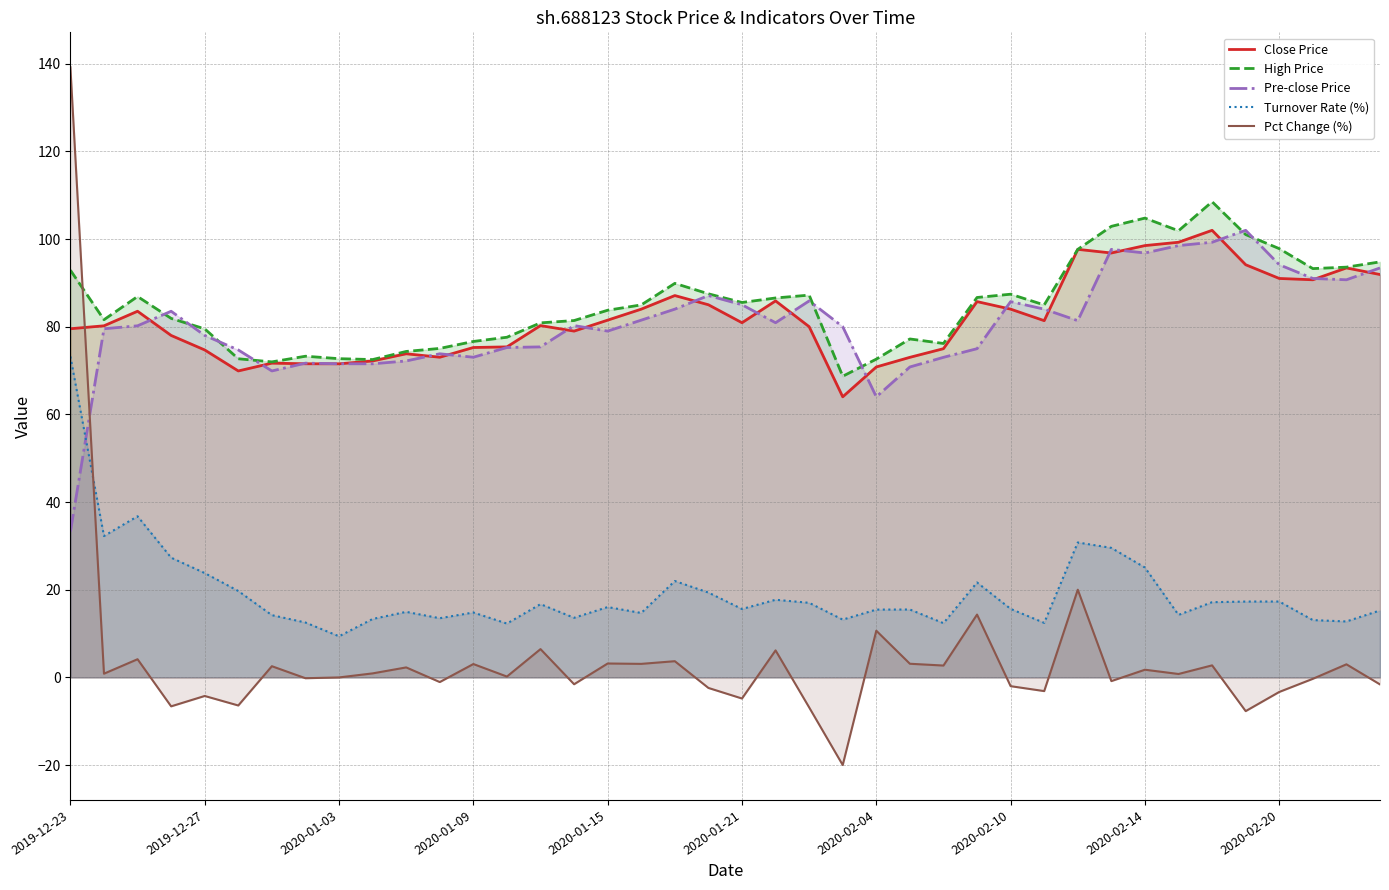

Reading left to right, what are all the values shown in this chart?

Close Price: 79.5	80.2	83.5	78.0	74.7	69.9	71.7	71.5	71.5	72.2	73.8	73.0	75.2	75.4	80.2	79.0	81.5	84.0	87.1	85.0	80.9	85.9	80.0	64.0	70.8	73.0	75.0	85.7	84.0	81.4	97.6	96.8	98.5	99.3	102.0	94.1	91.0	90.7	93.4	91.9
High Price: 92.9	81.6	86.9	81.9	79.5	72.7	72.0	73.3	72.7	72.5	74.3	75.0	76.6	77.6	80.9	81.4	83.8	85.0	89.9	87.5	85.5	86.5	87.2	68.7	72.6	77.2	76.2	86.7	87.4	85.0	97.6	102.9	104.8	101.9	108.5	101.0	97.8	93.2	93.6	94.8
Pre-close Price: 33.2	79.5	80.2	83.5	78.0	74.7	69.9	71.7	71.5	71.5	72.2	73.8	73.0	75.2	75.4	80.2	79.0	81.5	84.0	87.1	85.0	80.9	85.9	80.0	64.0	70.8	73.0	75.0	85.7	84.0	81.4	97.6	96.8	98.5	99.3	102.0	94.1	91.0	90.7	93.4
Turnover Rate (%): 73.2	32.2	36.8	27.3	23.8	19.7	14.2	12.5	9.4	13.3	14.9	13.5	14.8	12.3	16.7	13.6	16.0	14.7	22.0	19.3	15.6	17.7	17.0	13.2	15.5	15.5	12.4	21.6	15.6	12.4	30.8	29.5	25.1	14.2	17.2	17.3	17.3	13.1	12.8	15.3
Pct Change (%): 139.2	0.8	4.1	-6.6	-4.2	-6.4	2.5	-0.2	-0.0	0.9	2.3	-1.1	3.0	0.2	6.4	-1.6	3.2	3.1	3.7	-2.4	-4.8	6.2	-6.8	-20.0	10.6	3.1	2.7	14.3	-2.0	-3.1	20.0	-0.9	1.7	0.8	2.7	-7.7	-3.3	-0.3	3.0	-1.6